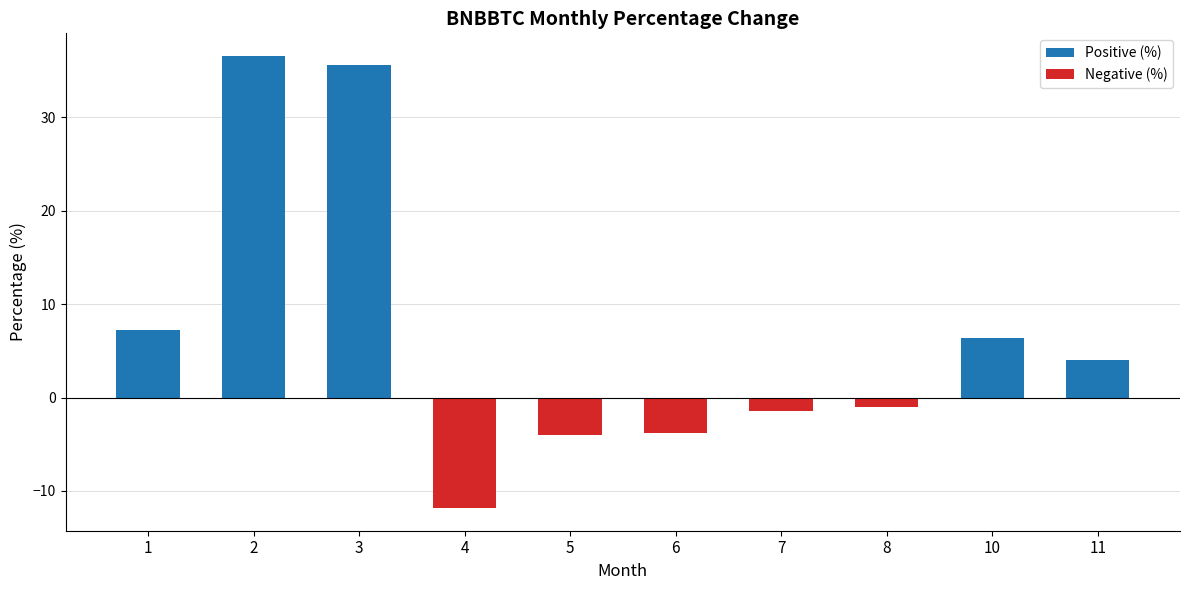

How many values are above zero?

5